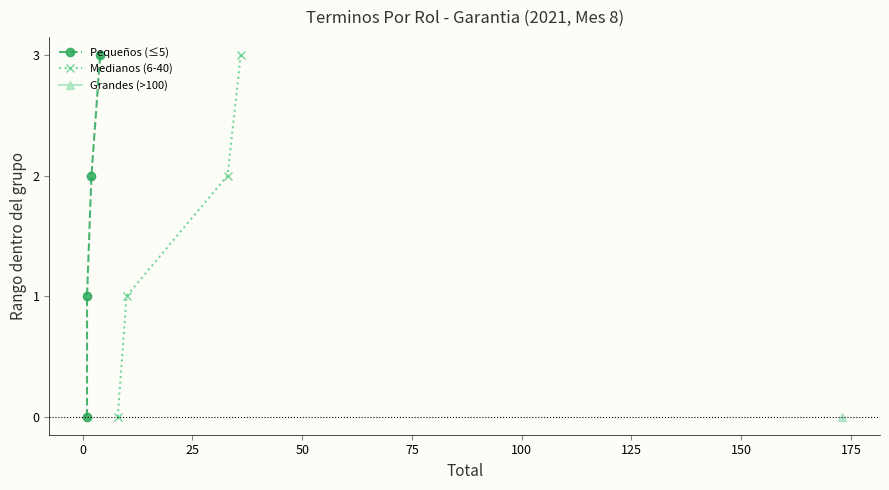

What is the highest value of the Medianos (6-40) series?

3